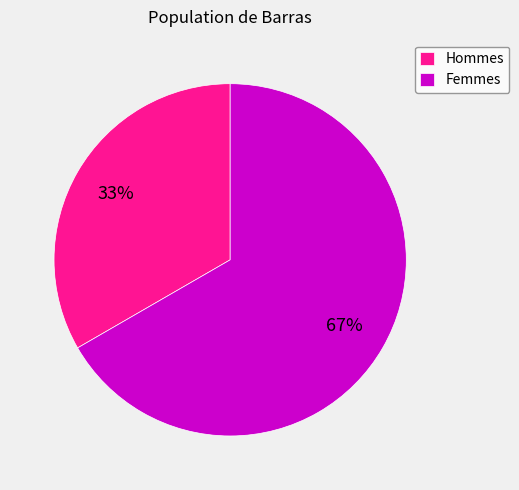

Is there any slice that represents more than half of the pie?

Yes